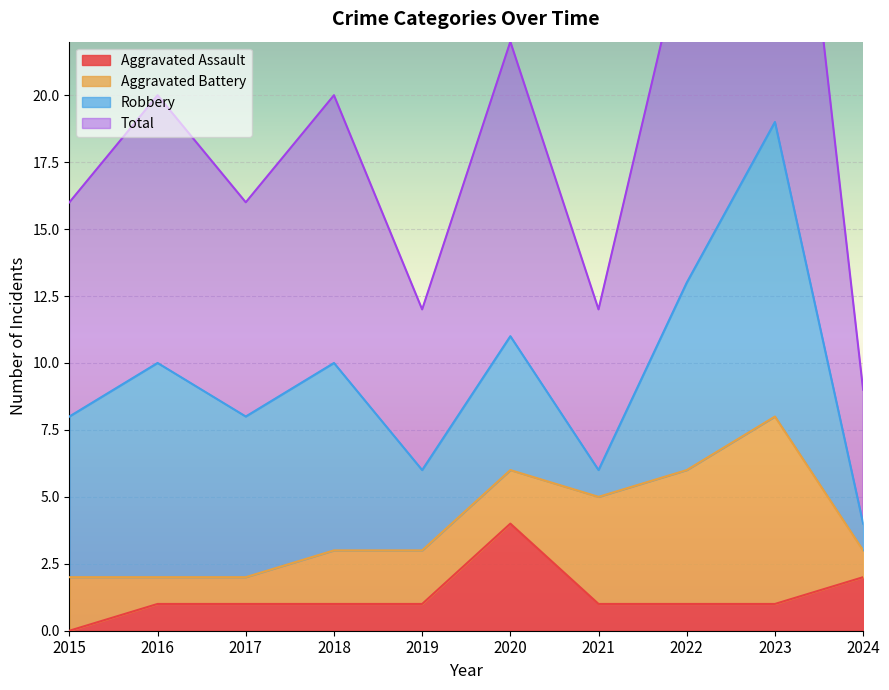

What is the value of the Aggravated Assault point at the 5th from the left?

1